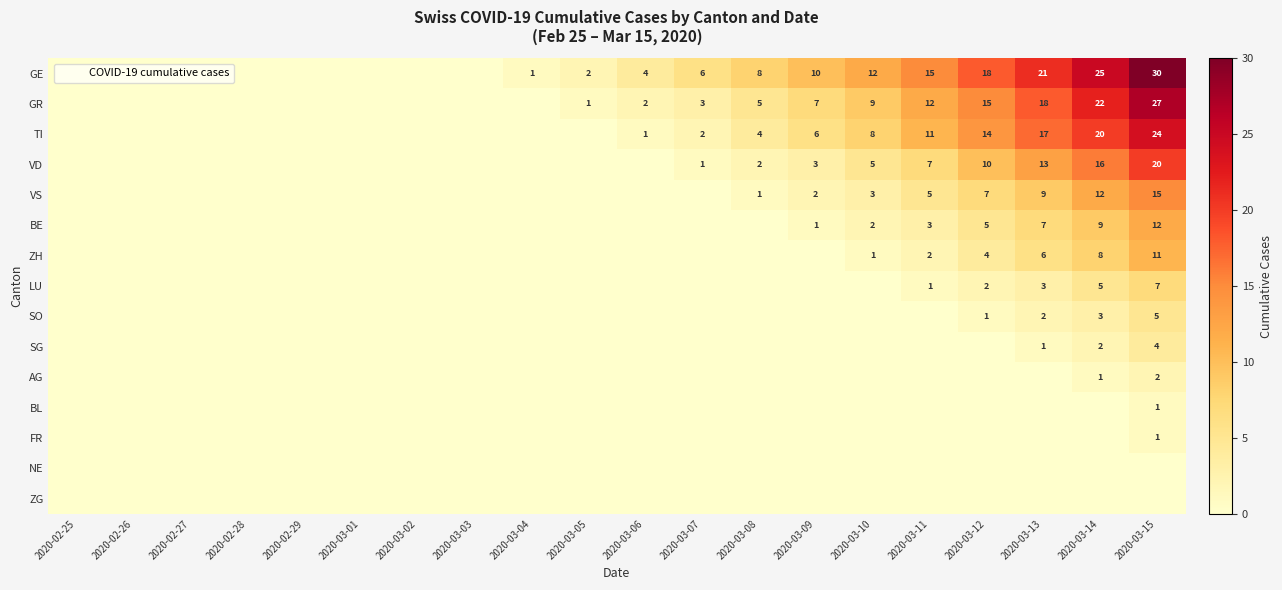

What is the total value across all series at 2020-03-06?

7